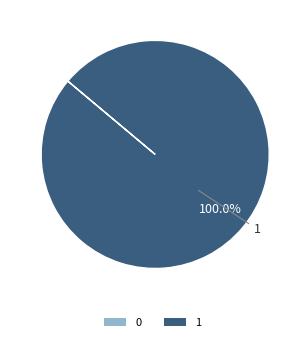

Which slice represents more than half of the pie?

1